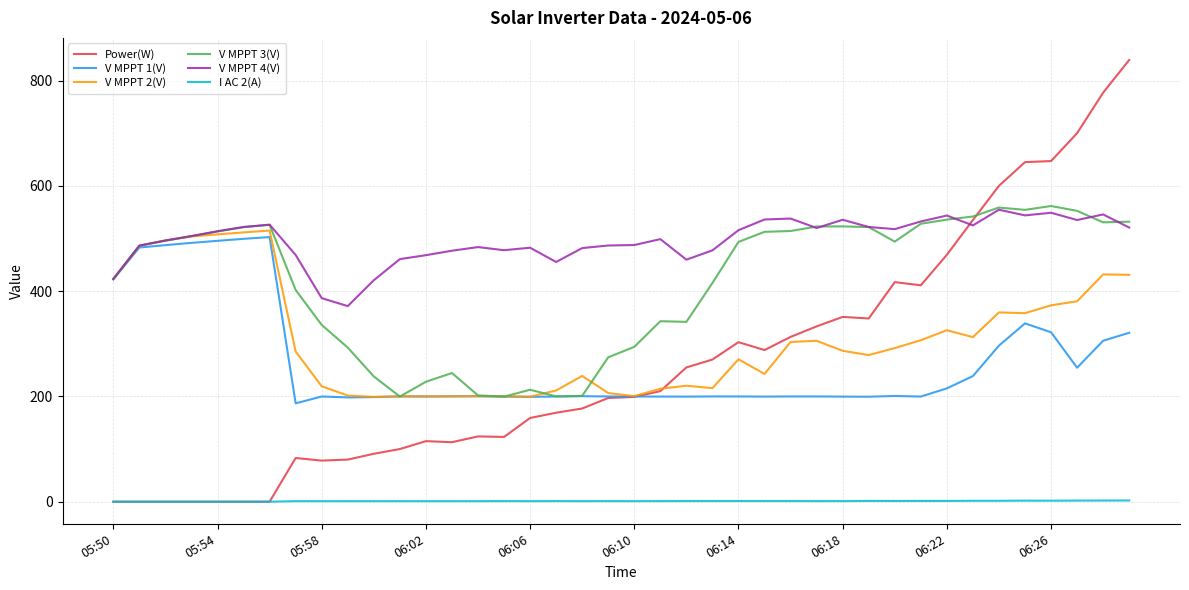

How many series are shown in this chart?

6